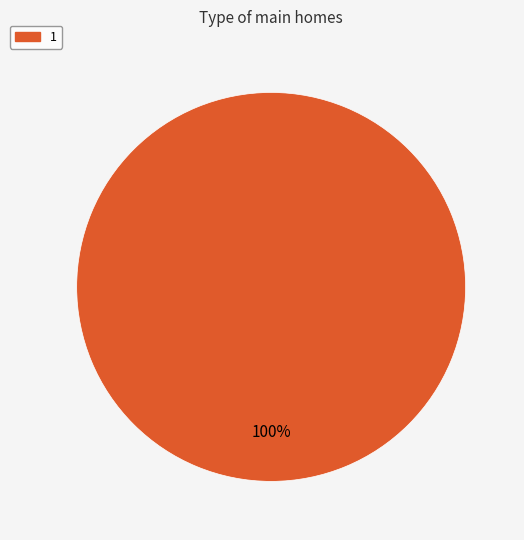

Count the number of slices in the pie.

1